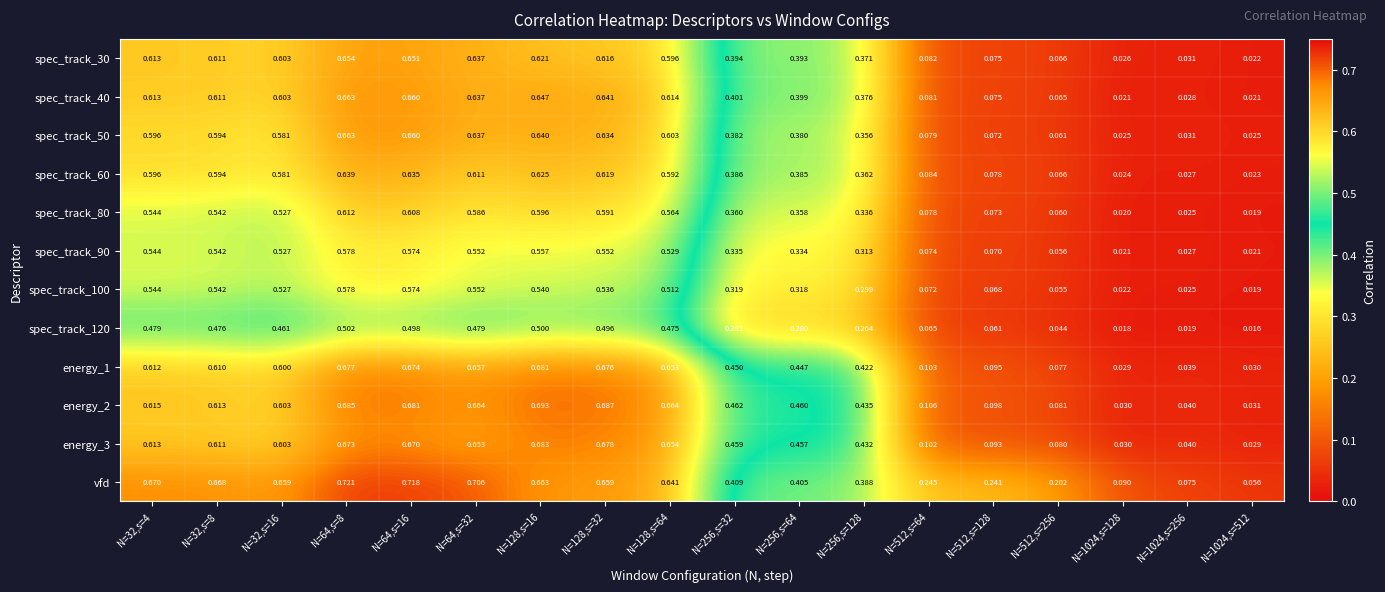

Which series has the widest spread of values?

vfd